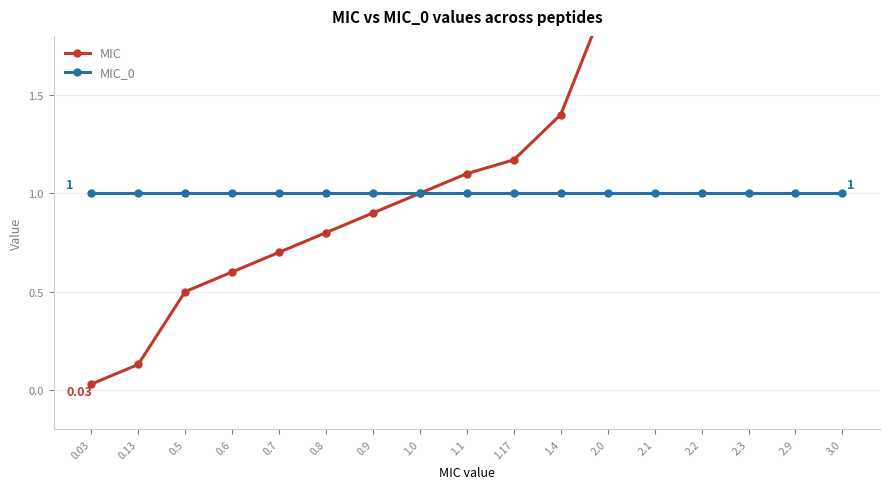

List the series in order of their overall mean, highest first.

MIC, MIC_0